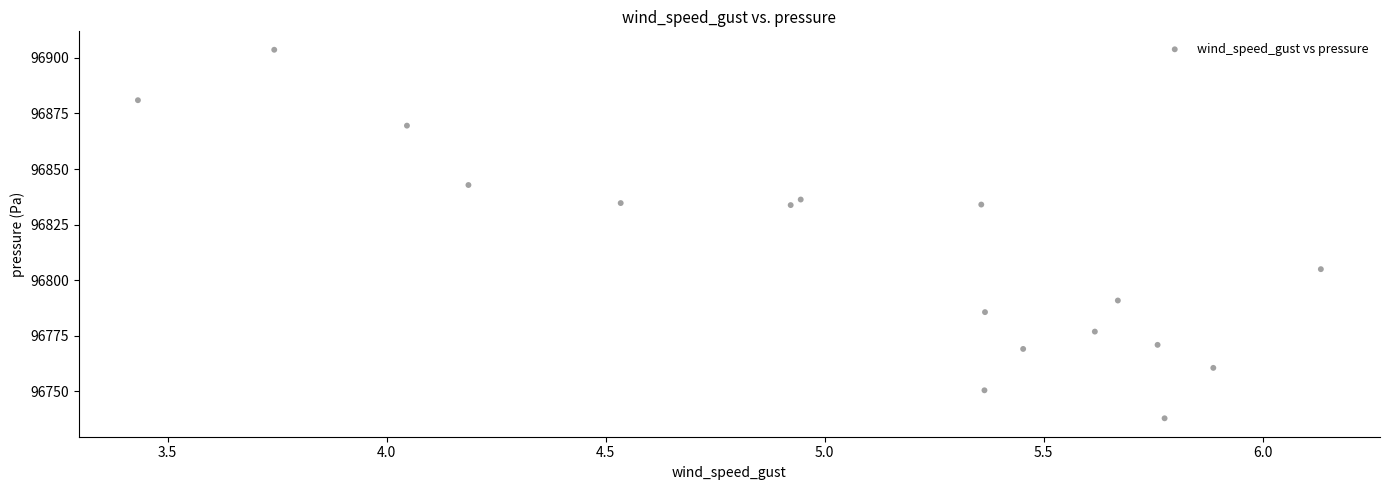

What is the range of Y values (max minus min)?

165.9